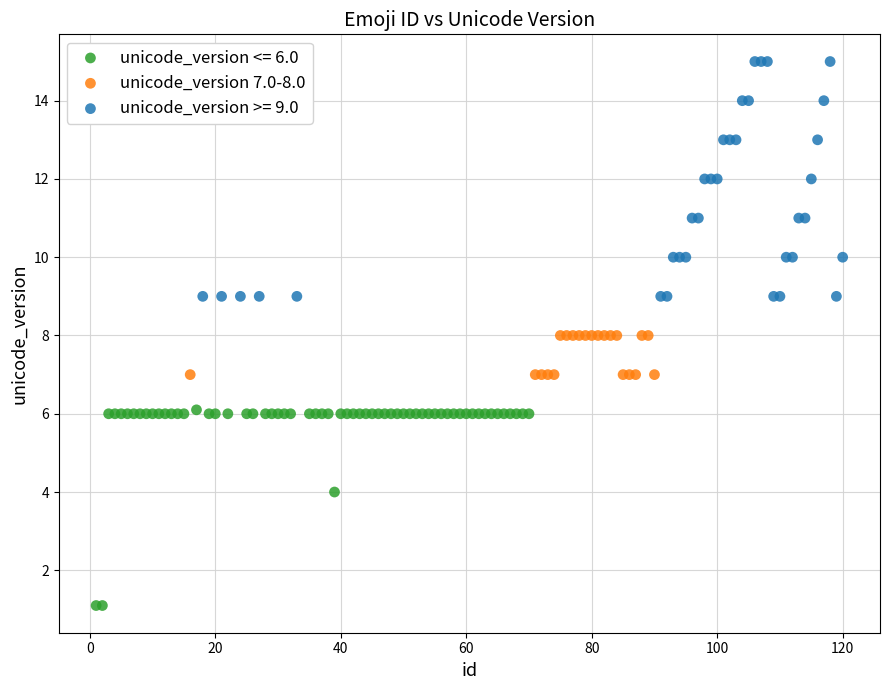

Which series contains the lowest Y value?

unicode_version <= 6.0